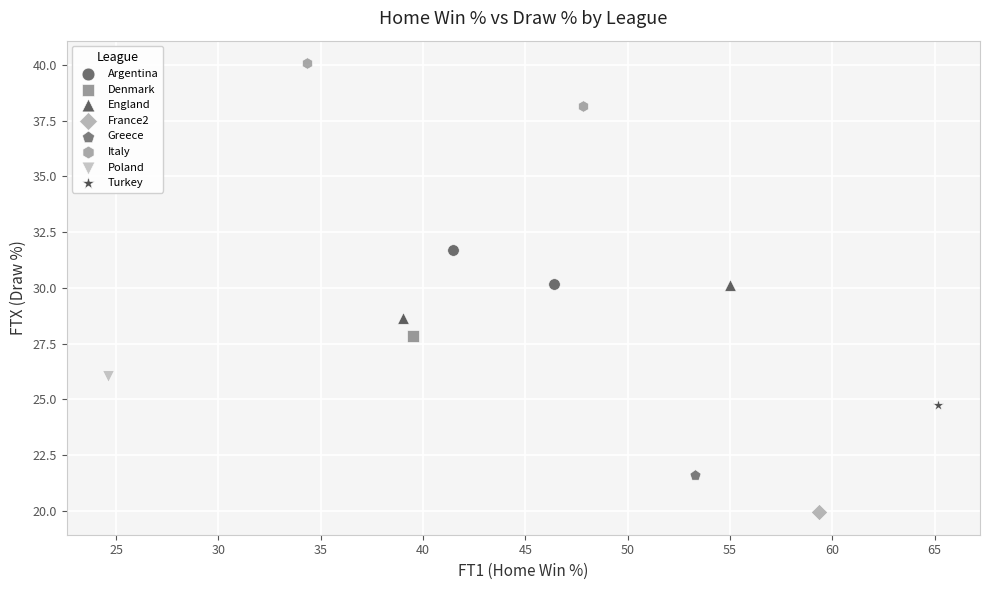

What are all the series names shown in the legend?

Argentina, Denmark, England, France2, Greece, Italy, Poland, Turkey